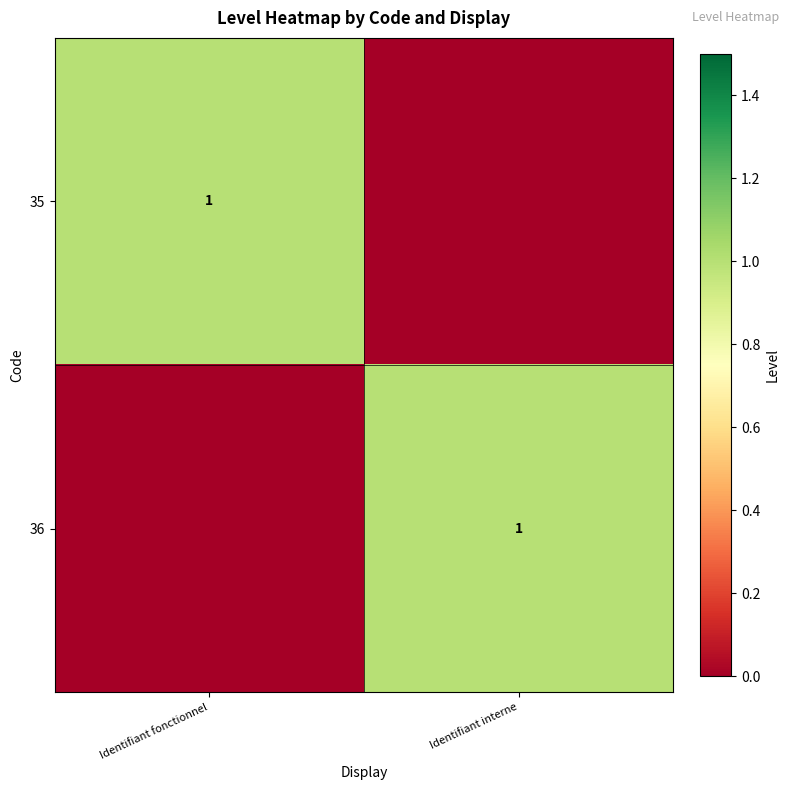

True or false: 35 has a value of 0 at Identifiant fonctionnel.

False